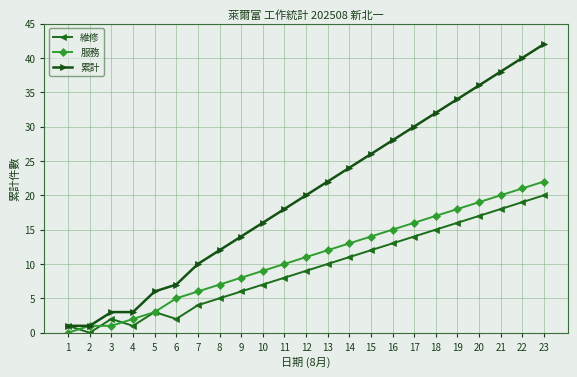

What is the highest value of the 服務 series?

22